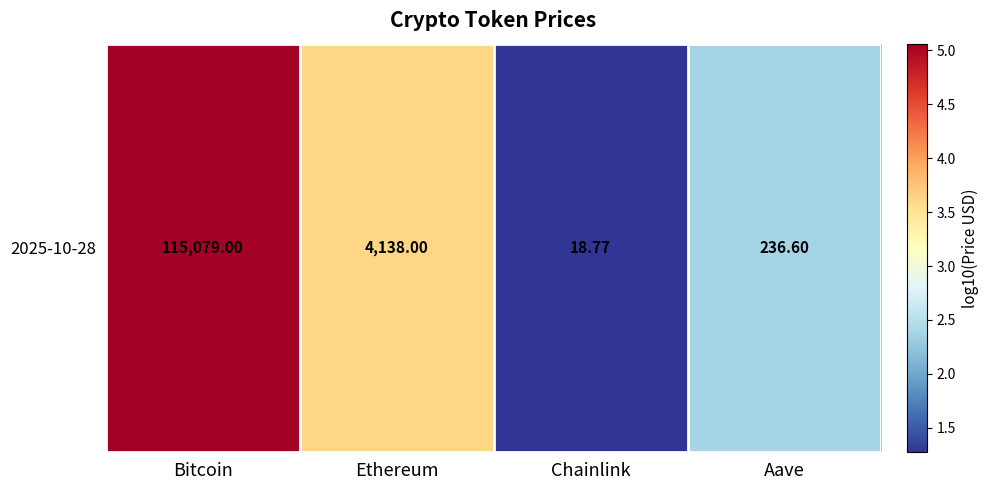

Read the value at Ethereum.

3.6